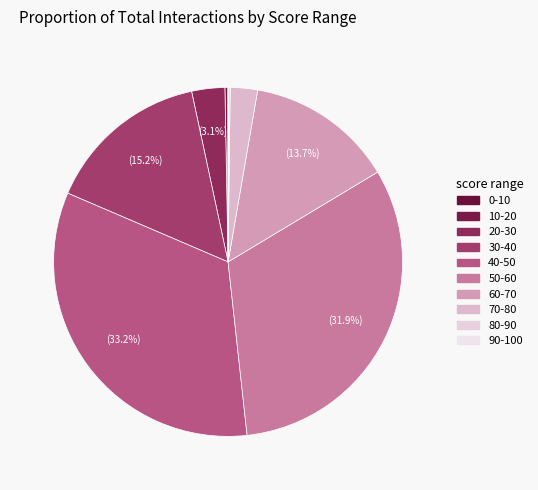

The 10-20 slice represents 1% of the pie. True or false?

False